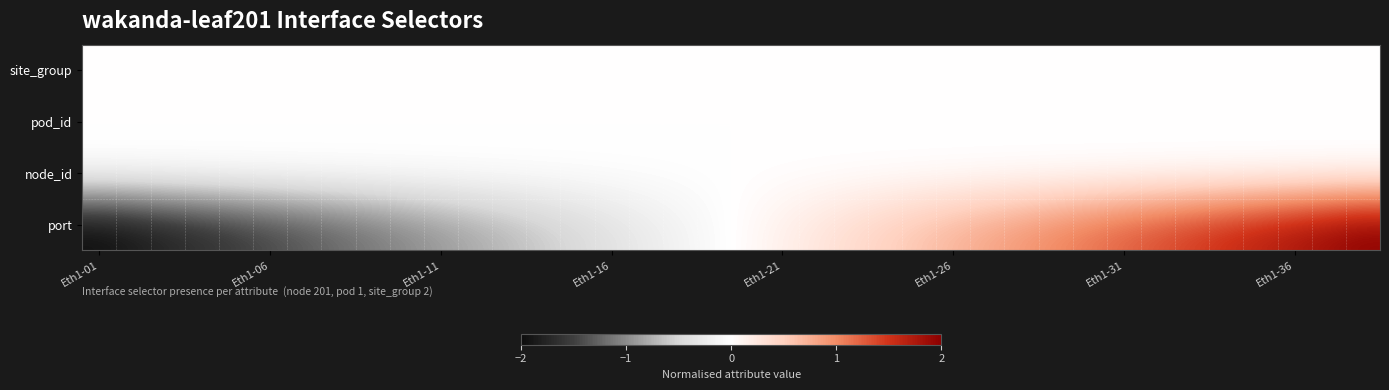

Reading left to right, transcribe all the data shown in this chart.

site_group: 0.0	0.0	0.0	0.0	0.0	0.0	0.0	0.0	0.0	0.0	0.0	0.0	0.0	0.0	0.0	0.0	0.0	0.0	0.0	0.0	0.0	0.0	0.0	0.0	0.0	0.0	0.0	0.0	0.0	0.0	0.0	0.0	0.0	0.0	0.0	0.0	0.0	0.0
pod_id: 0.0	0.0	0.0	0.0	0.0	0.0	0.0	0.0	0.0	0.0	0.0	0.0	0.0	0.0	0.0	0.0	0.0	0.0	0.0	0.0	0.0	0.0	0.0	0.0	0.0	0.0	0.0	0.0	0.0	0.0	0.0	0.0	0.0	0.0	0.0	0.0	0.0	0.0
node_id: 0.0	0.0	0.0	0.0	0.0	0.0	0.0	0.0	0.0	0.0	0.0	0.0	0.0	0.0	0.0	0.0	0.0	0.0	0.0	0.0	0.0	0.0	0.0	0.0	0.0	0.0	0.0	0.0	0.0	0.0	0.0	0.0	0.0	0.0	0.0	0.0	0.0	0.0
port: -2.0	-1.9	-1.8	-1.7	-1.6	-1.5	-1.4	-1.2	-1.1	-1.0	-0.9	-0.8	-0.7	-0.6	-0.5	-0.4	-0.3	-0.2	-0.1	0.1	0.2	0.3	0.4	0.5	0.6	0.7	0.8	0.9	1.0	1.1	1.2	1.4	1.5	1.6	1.7	1.8	1.9	2.0